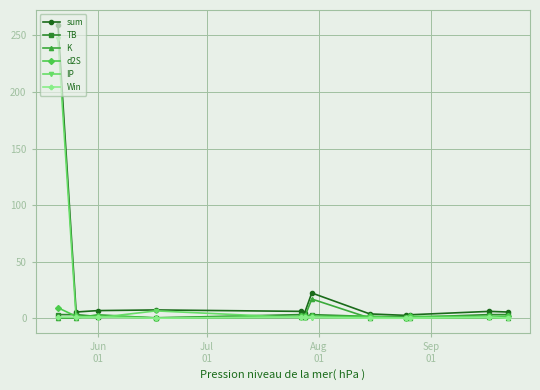

Which series has the largest range (max minus min)?

sum